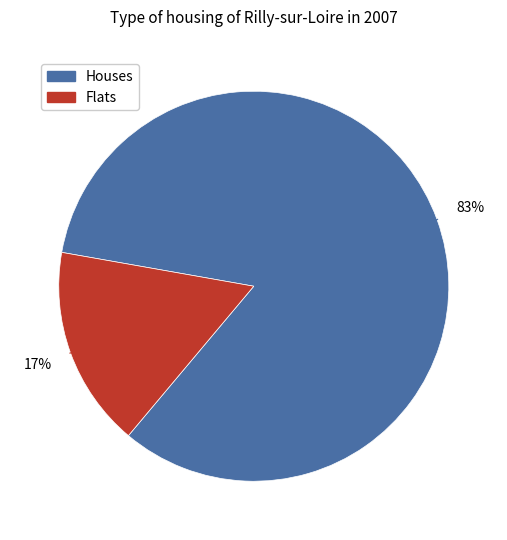

Is there a majority slice in this chart?

Yes